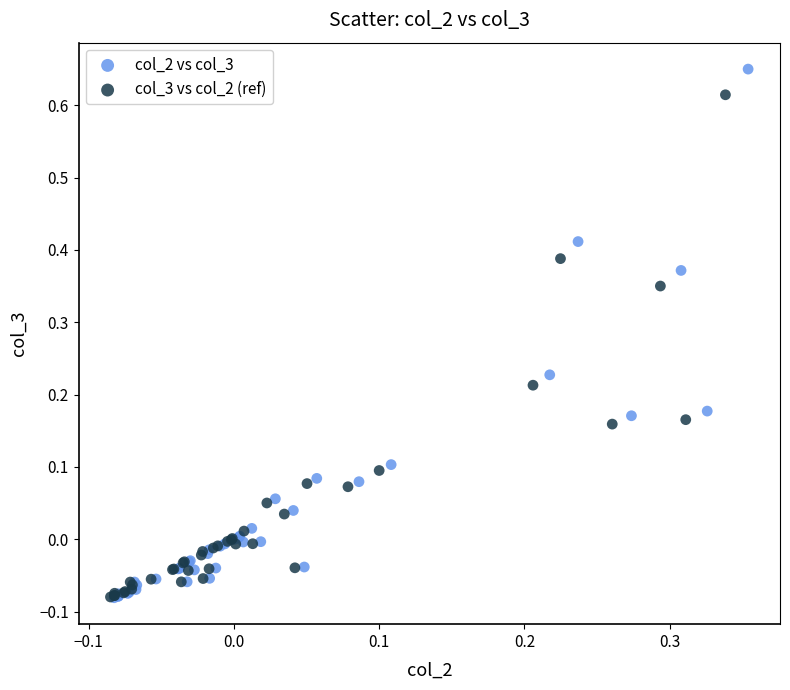

Which series contains the highest Y value?

col_2 vs col_3